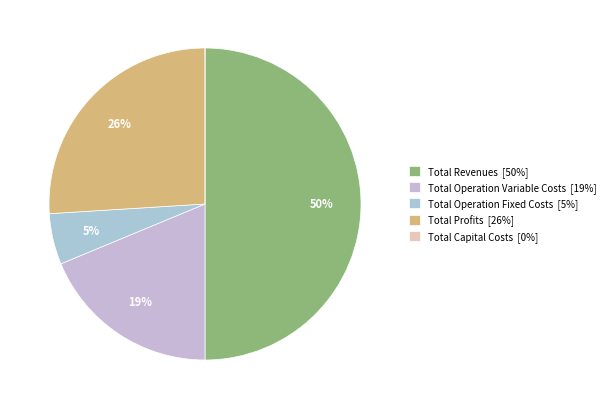

What percentage is the Total Operation Fixed Costs slice, to the nearest percent?

5%